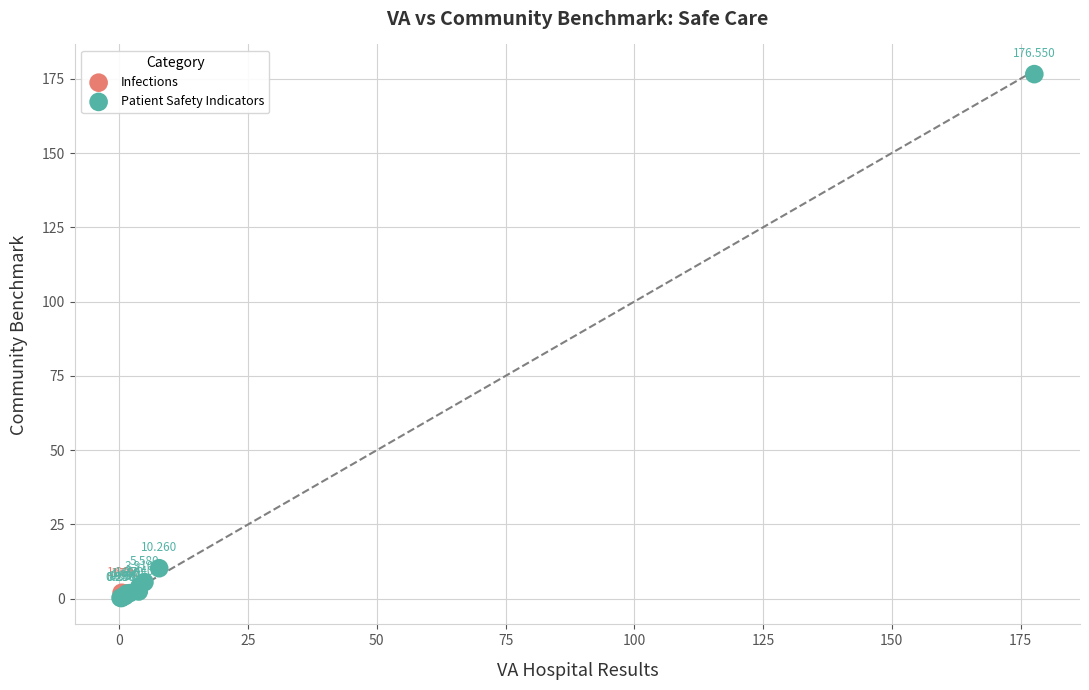

What are all the series names shown in the legend?

Infections, Patient Safety Indicators